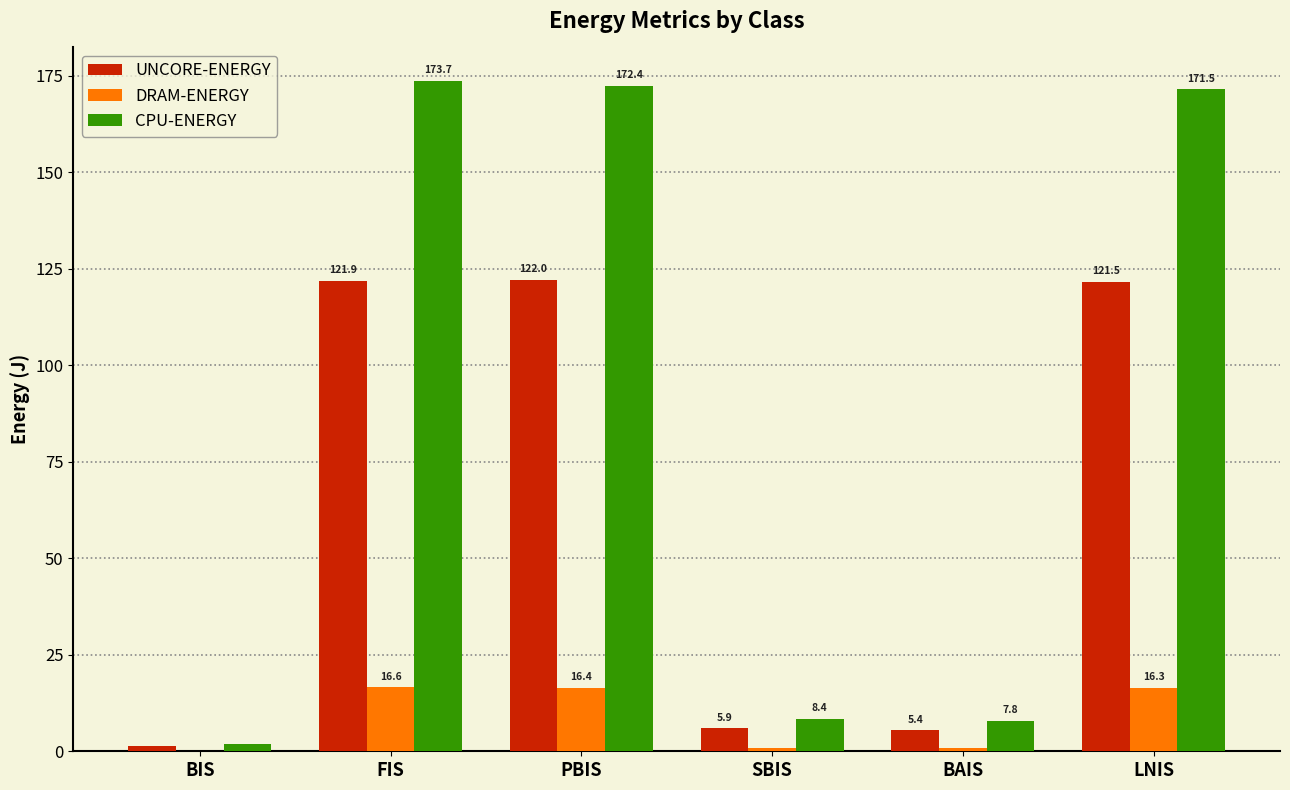

The value of DRAM-ENERGY at LNIS is 7.3. True or false?

False